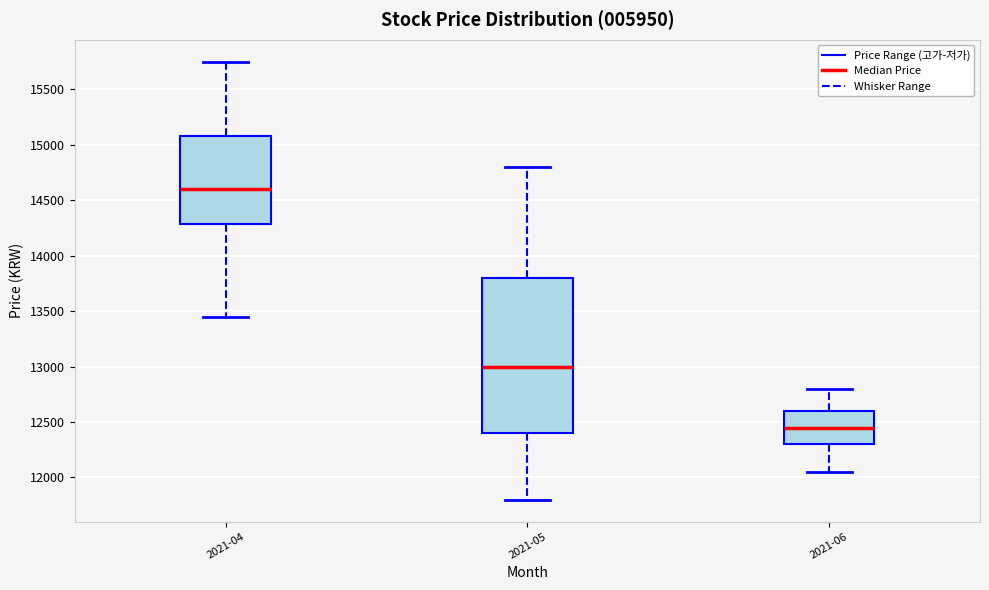

Where does the upper whisker of the box for 2021-06 end on the y-axis? The values are not printed on the chart, so give them approximately, as read against the axis.

12800